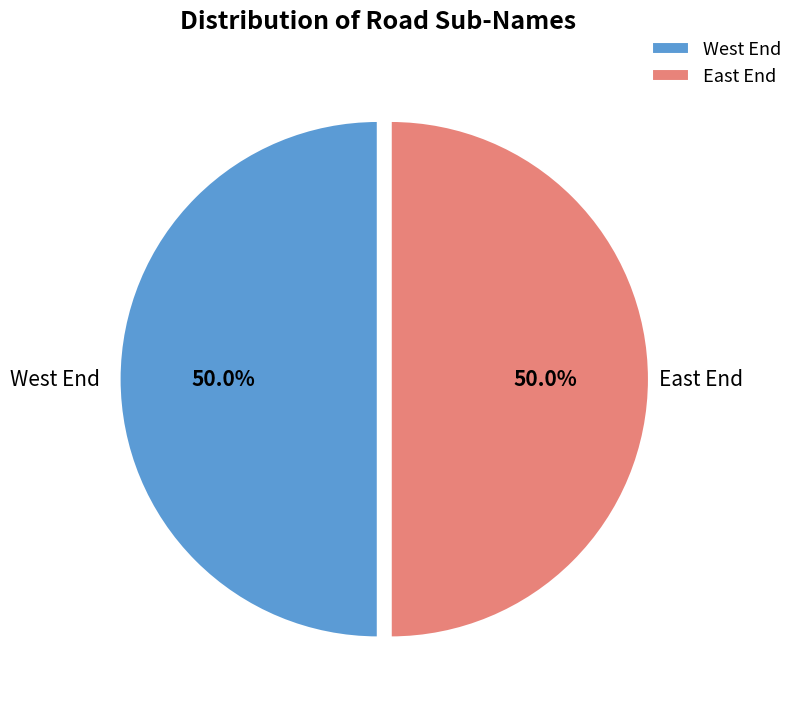

What is the ratio of the value at West End to the value at East End?

1.0